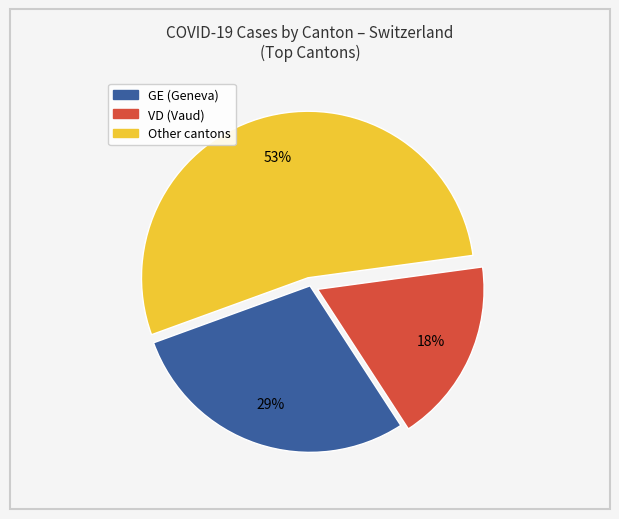

To the nearest percent, what is the average slice percentage?

33%